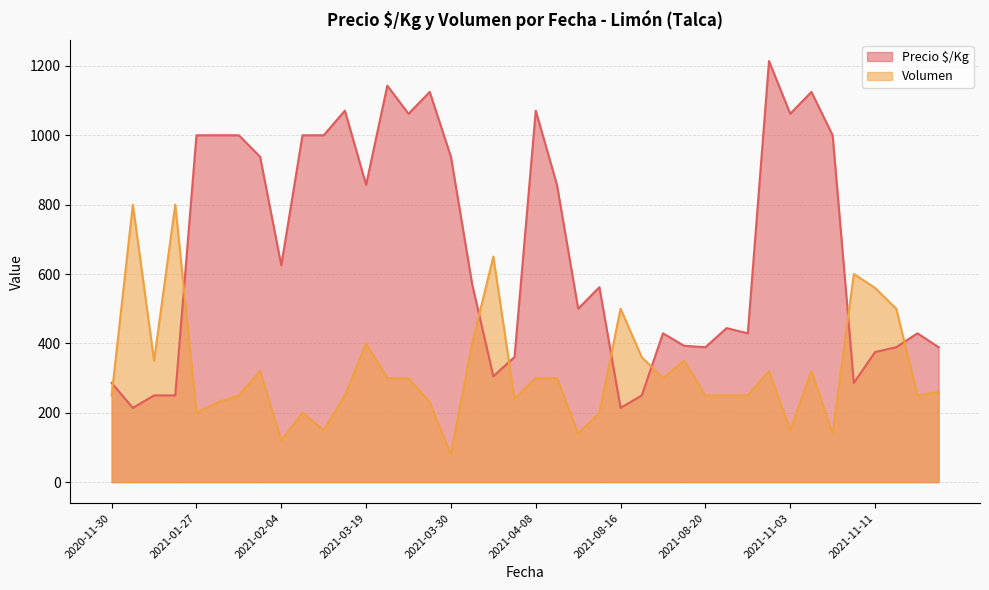

Where is Precio $/Kg nearest to the value 714?

2021-02-04